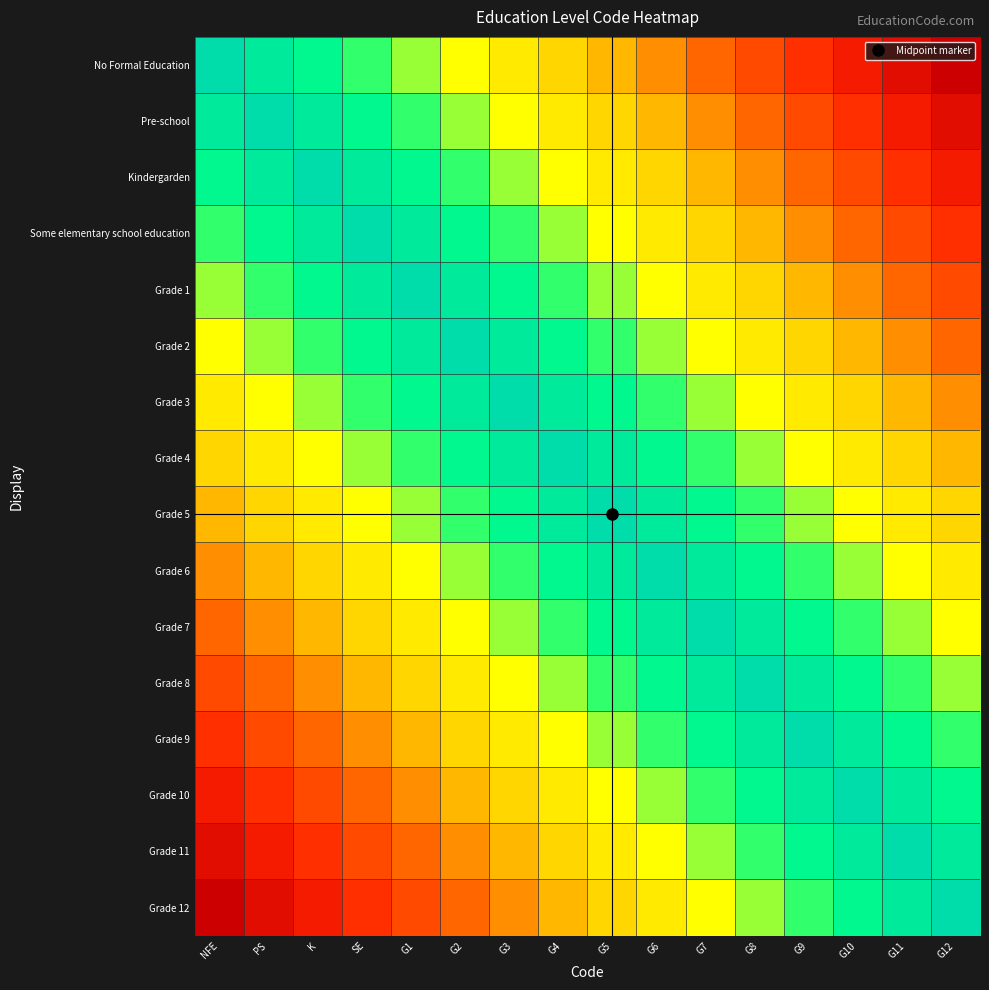

Rank the series at G5 from lowest to highest value.

No Formal Education, Pre-school, Grade 12, Kindergarden, Grade 11, Some elementary school education, Grade 10, Grade 1, Grade 9, Grade 2, Grade 8, Grade 3, Grade 7, Grade 4, Grade 6, Grade 5